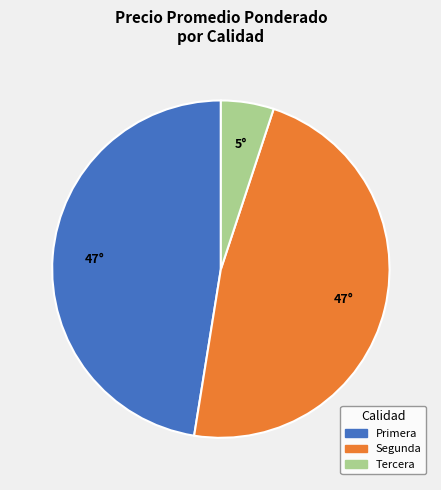

Is there any slice that represents more than half of the pie?

No